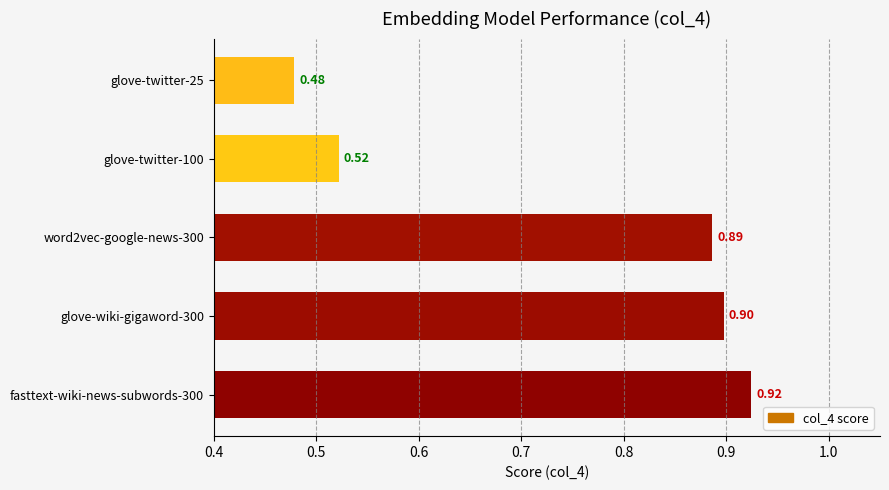

What is the maximum value shown in the chart?

0.9